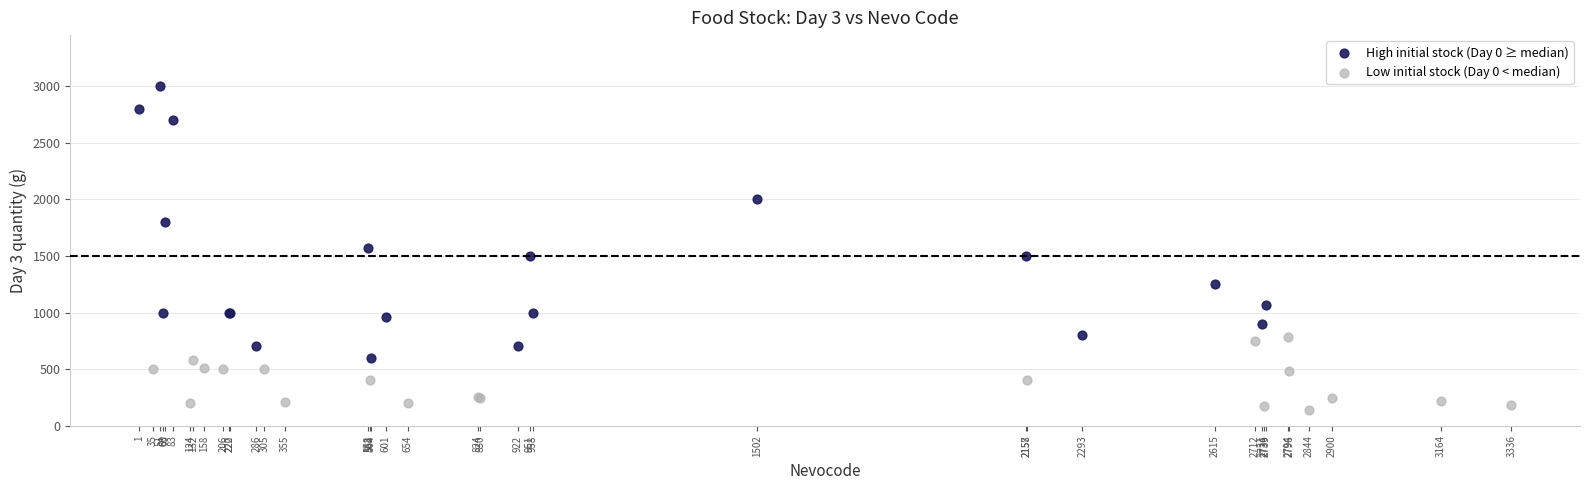

What are all the series names shown in the legend?

High initial stock (Day 0 ≥ median), Low initial stock (Day 0 < median)